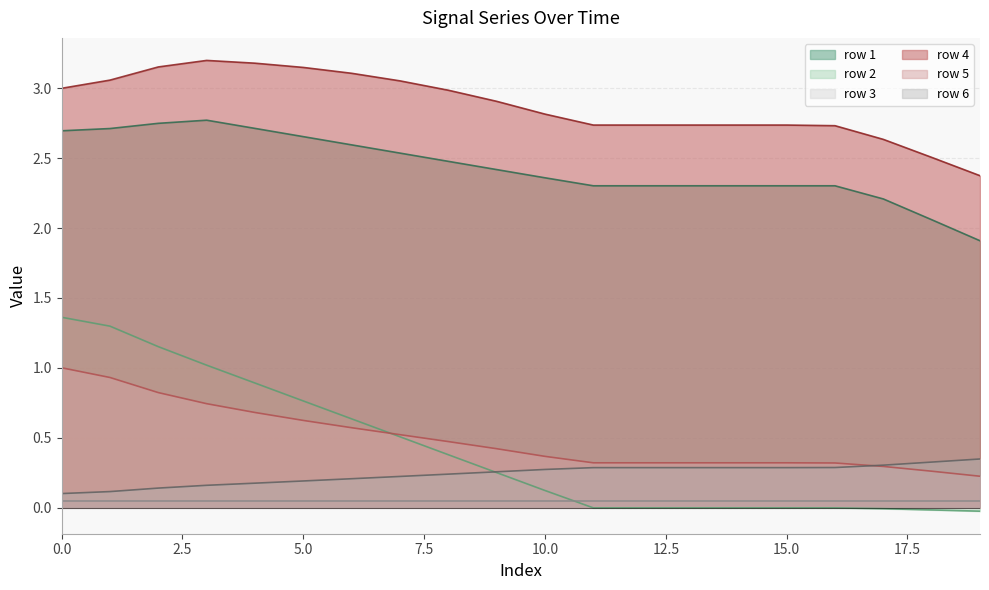

List the labels in order of row5 value, smallest first.

19, 18, 17, 16, 11, 12, 13, 14, 15, 10, 9, 8, 7, 6, 5, 4, 3, 2, 1, 0